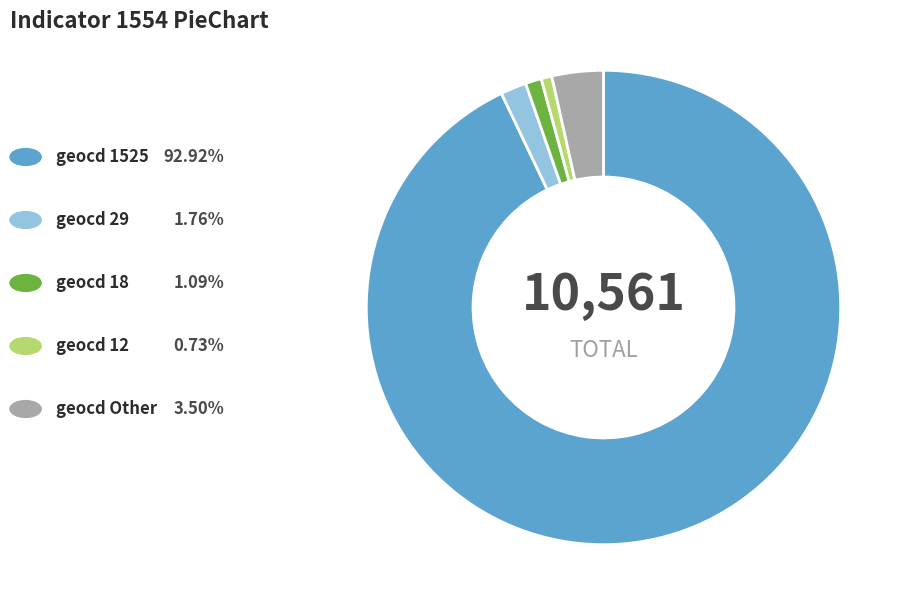

Is there a majority slice in this chart?

Yes